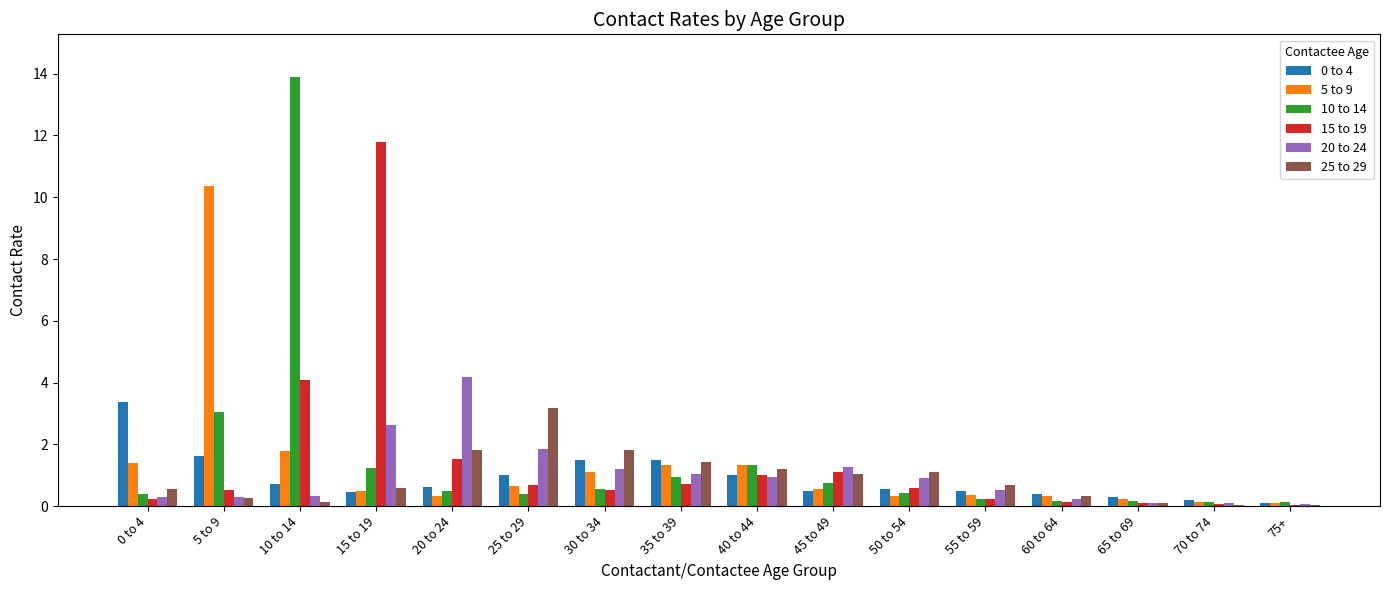

What is the highest value of the 20 to 24 series?

4.2